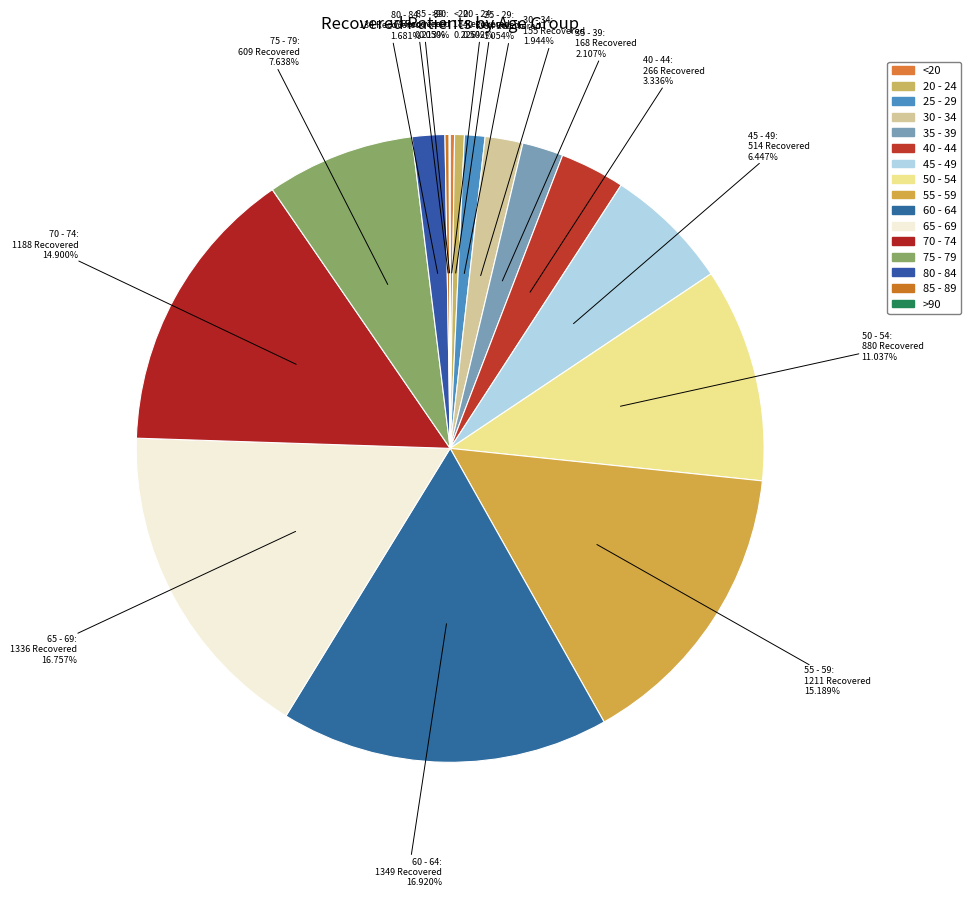

Which has a higher value, 75 - 79 or 50 - 54?

50 - 54